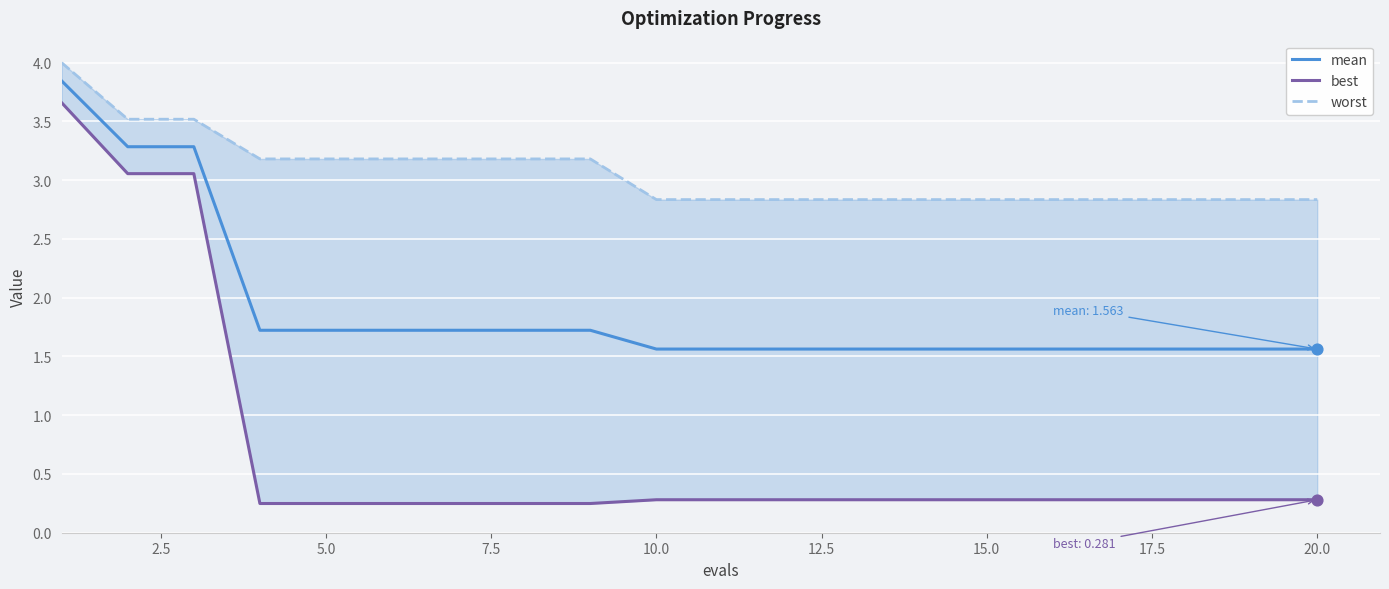

The value of mean at 15.0 is 1.6. True or false?

True